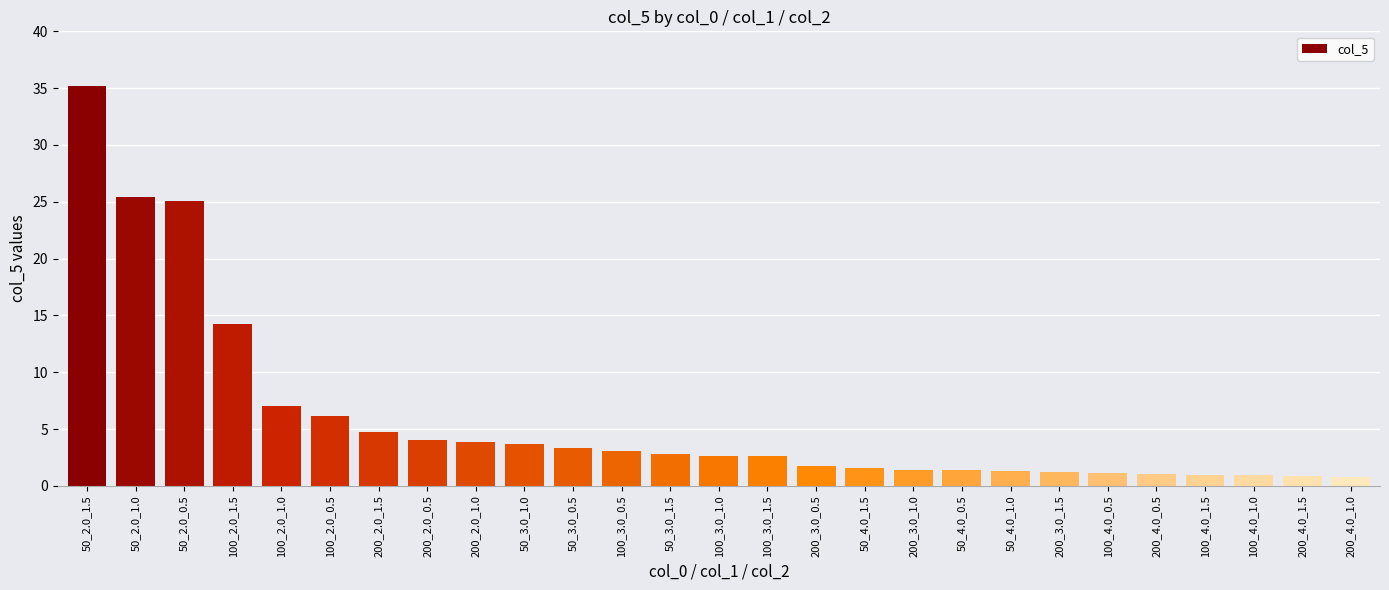

Are the bars horizontal?

No